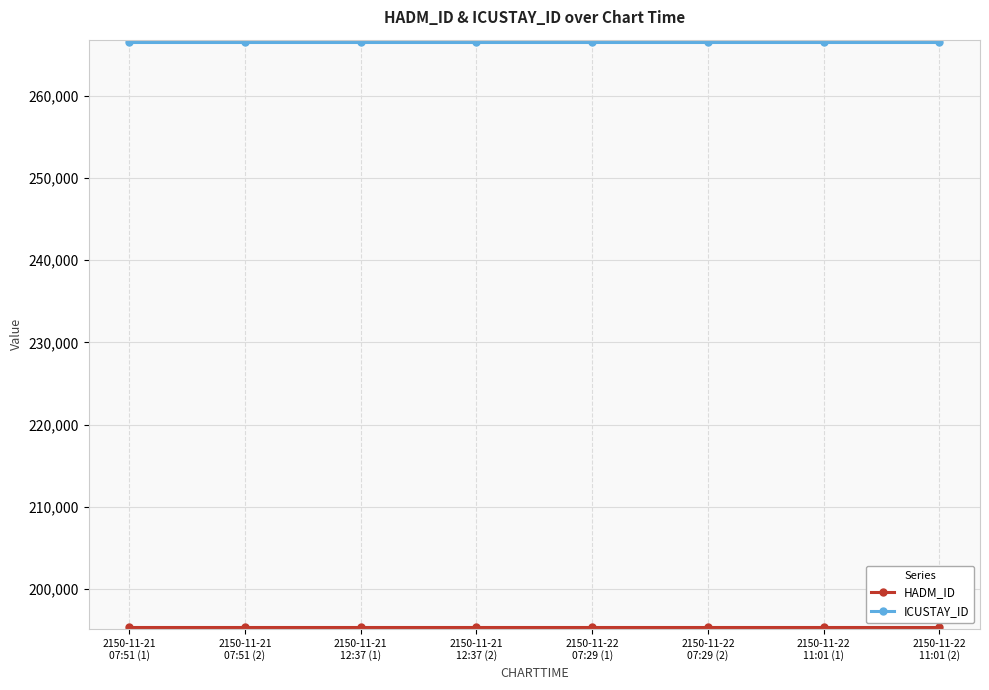

What position from the left is 2150-11-22
11:01 (1)?

7